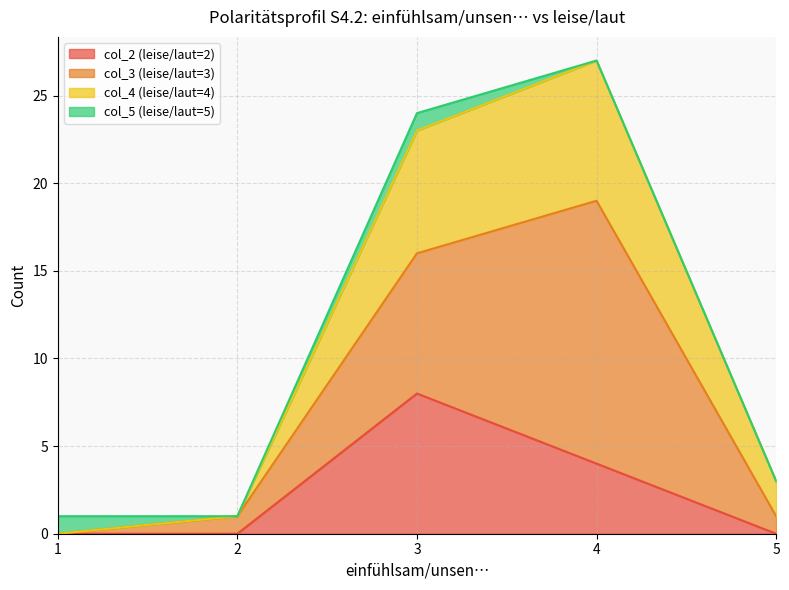

The value of col_2 at 3 is 11. True or false?

False